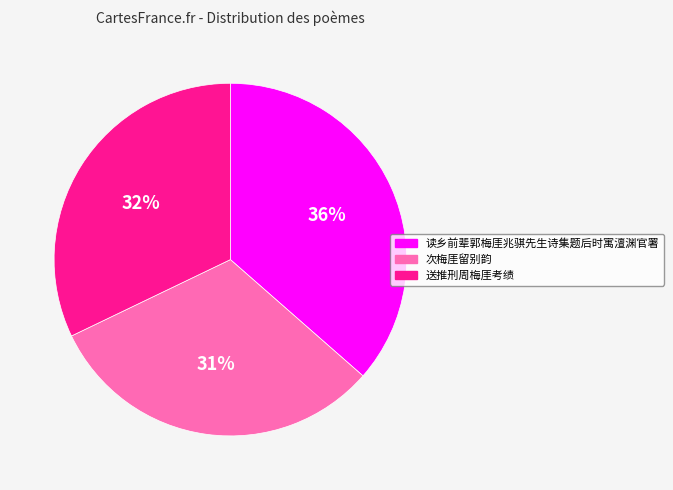

Rank the categories by value from lowest to highest.

次梅厓留别韵, 送推刑周梅厓考绩, 读乡前辈郭梅厓兆骐先生诗集题后时寓澶渊官署